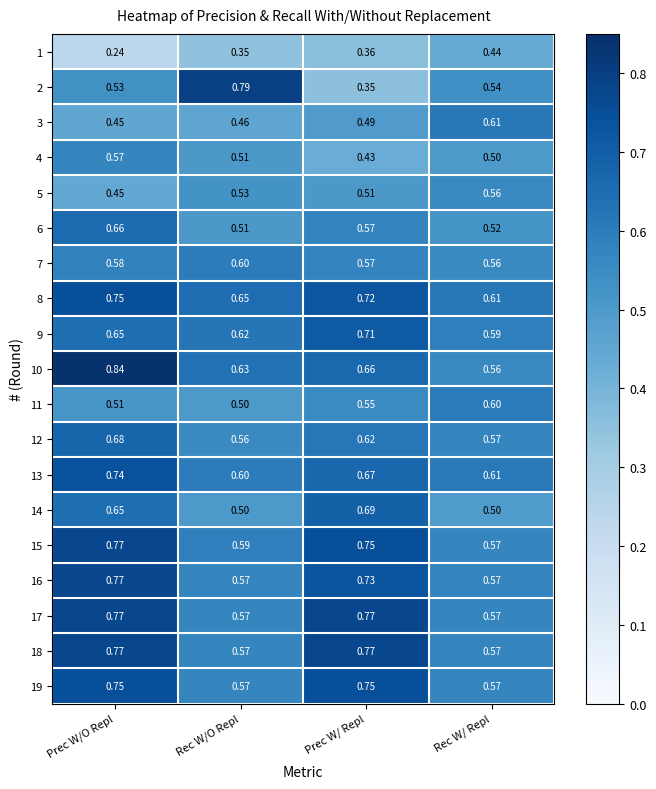

List the labels in order of 12 value, smallest first.

Rec W/O Repl, Rec W/ Repl, Prec W/ Repl, Prec W/O Repl